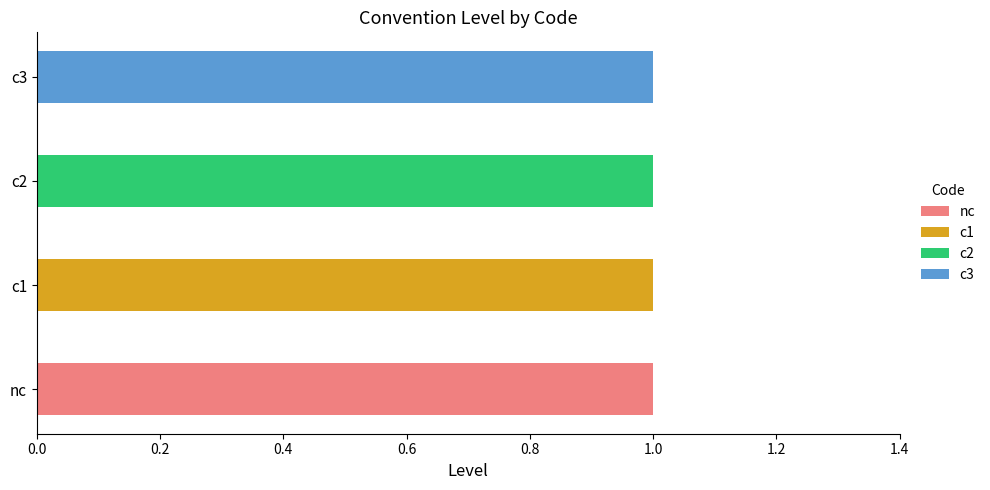

Which category has the highest value in the nc series?

nc